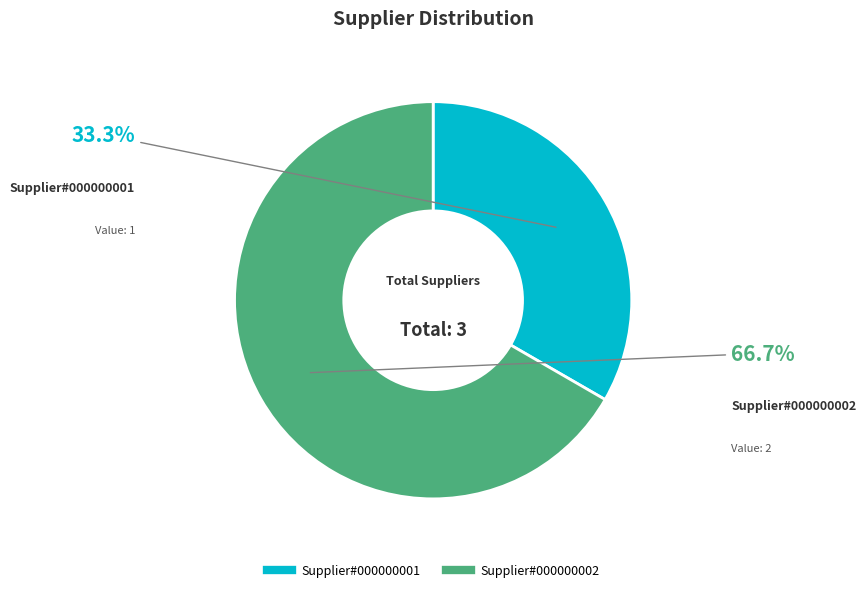

How many slices are in this pie chart?

2